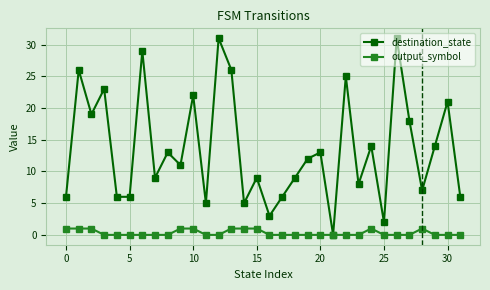

What is the maximum value shown in the chart?

31